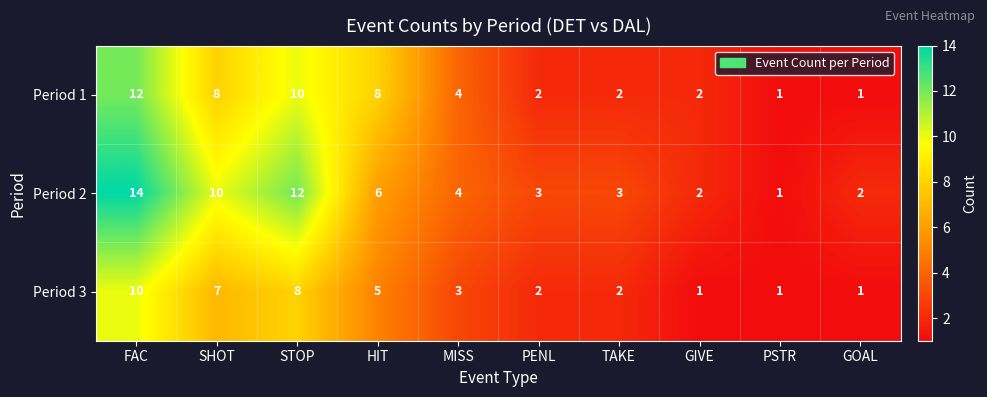

Which series has the largest total across all categories?

Period 2